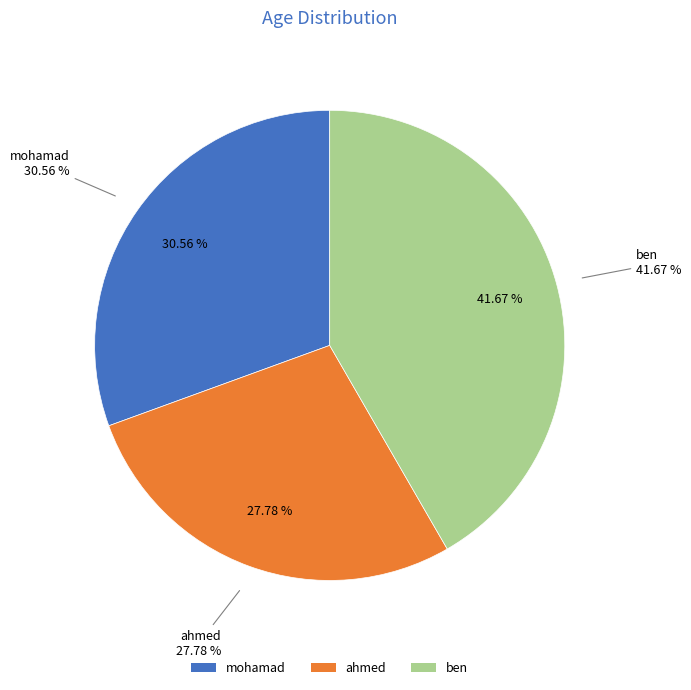

Which has a higher value, ahmed or mohamad?

mohamad